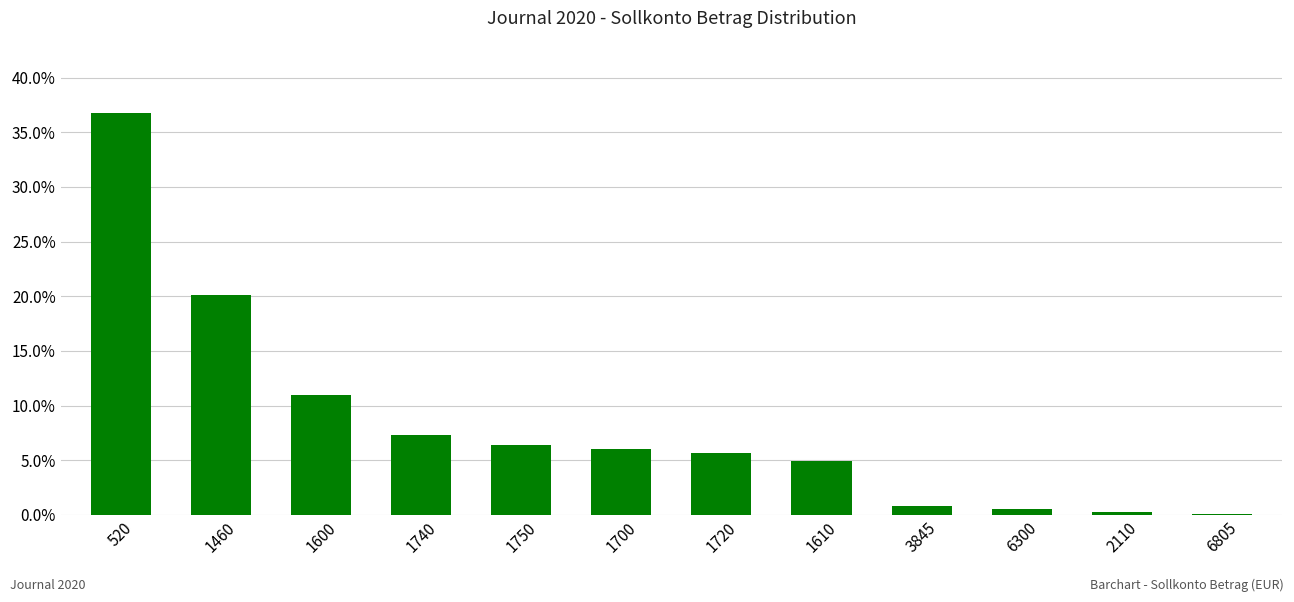

At which category does the chart reach its peak across all series?

520